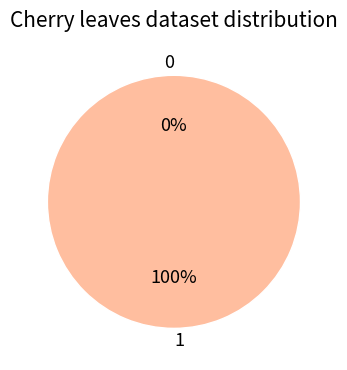

Between 0 and 1, which is larger?

1